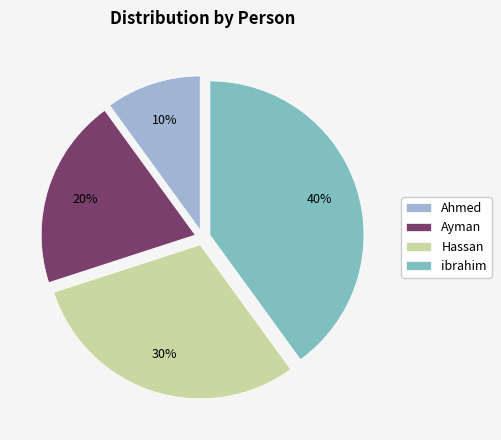

To the nearest percent, what is the average slice percentage?

25%